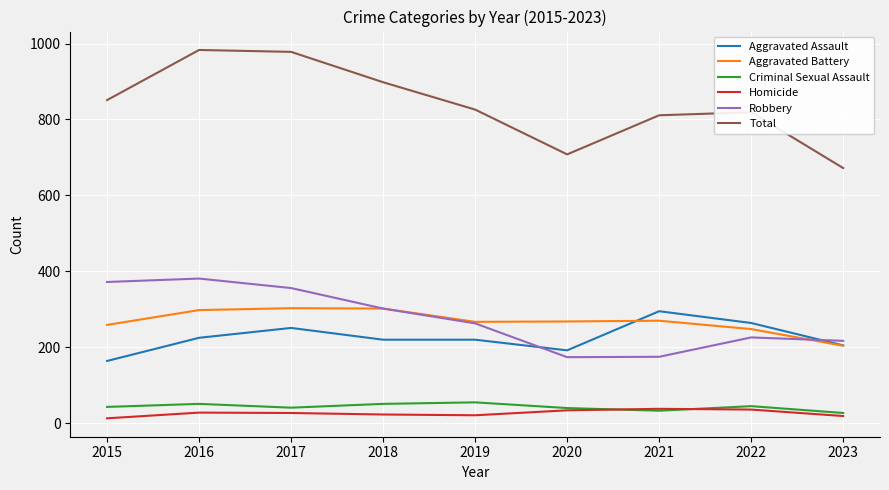

What is the difference between the second highest and minimum values in the Aggravated Assault series?

100